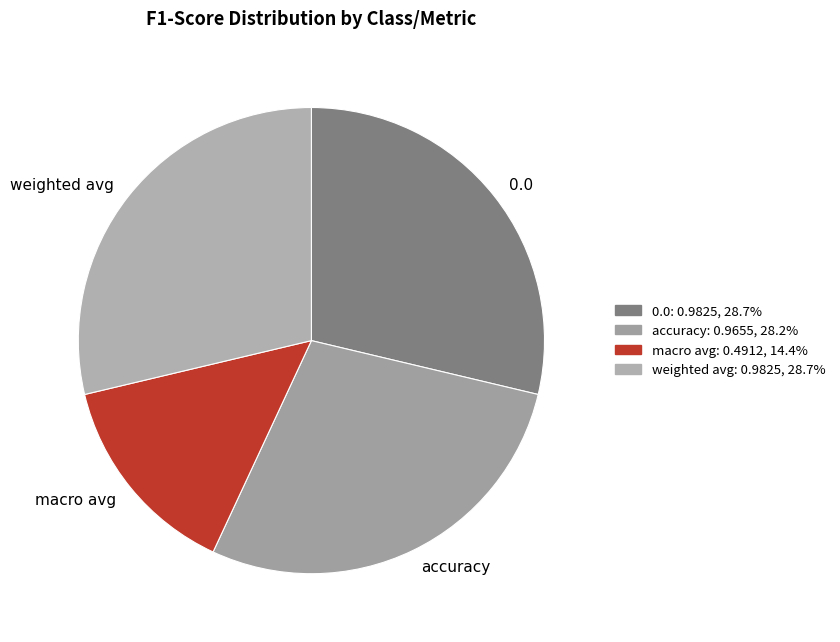

What is the smallest slice in the pie chart?

macro avg